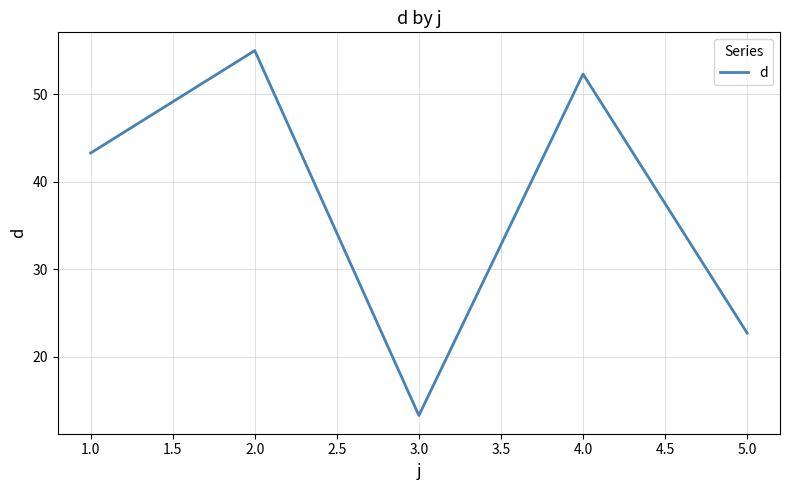

Which label corresponds to the smallest value in the chart?

3.0